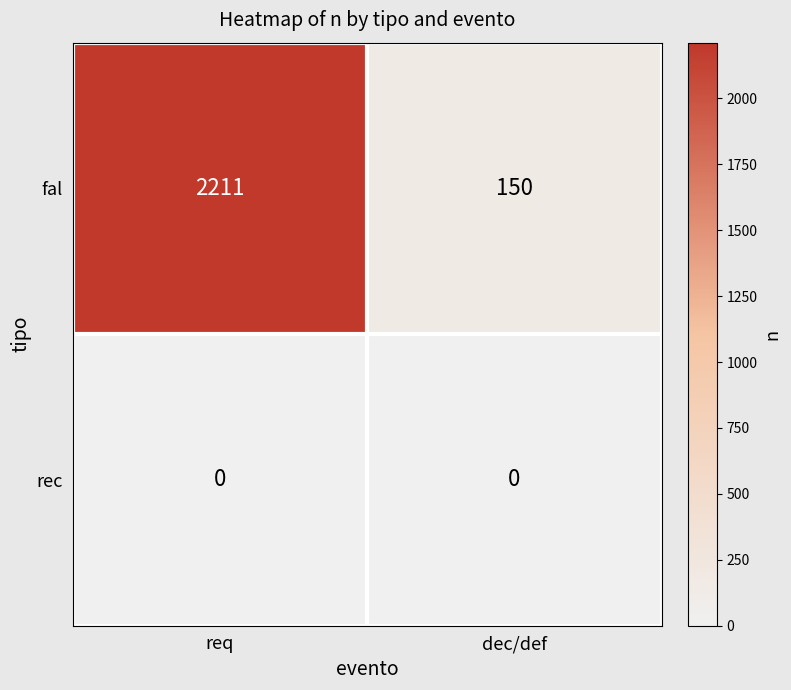

What is the sum of the fal values at req and dec/def?

2361